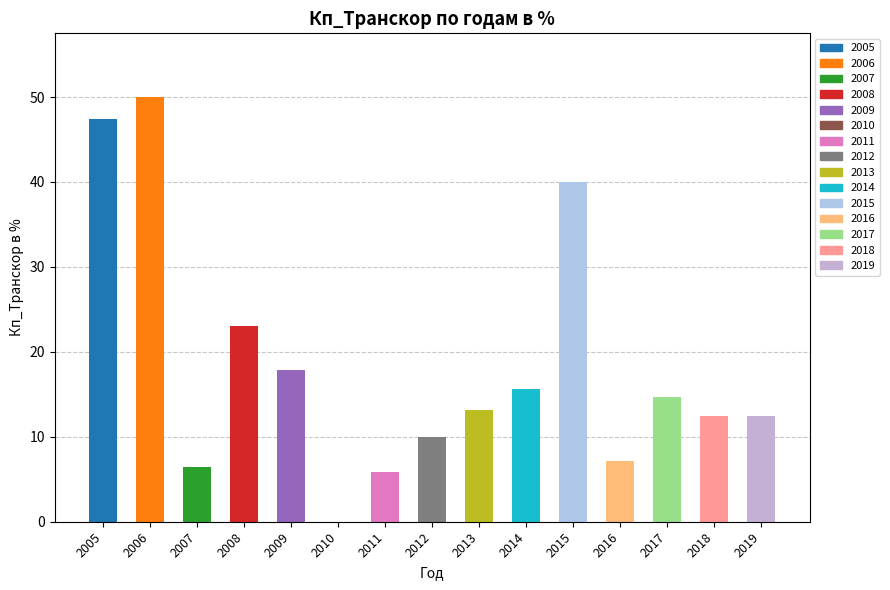

What value does the data have at 2014?

15.6